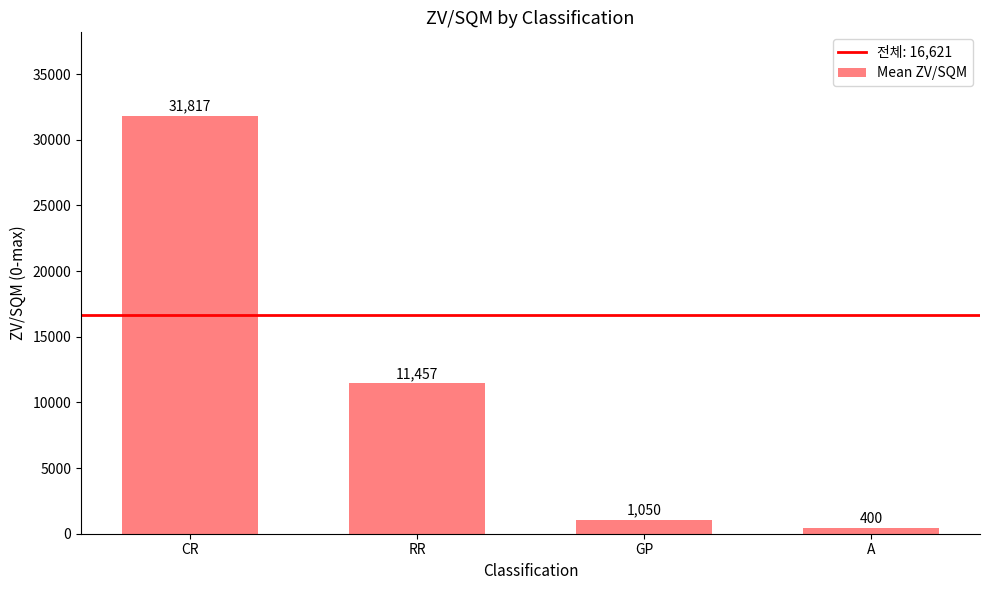

Does the chart contain stacked bars?

No